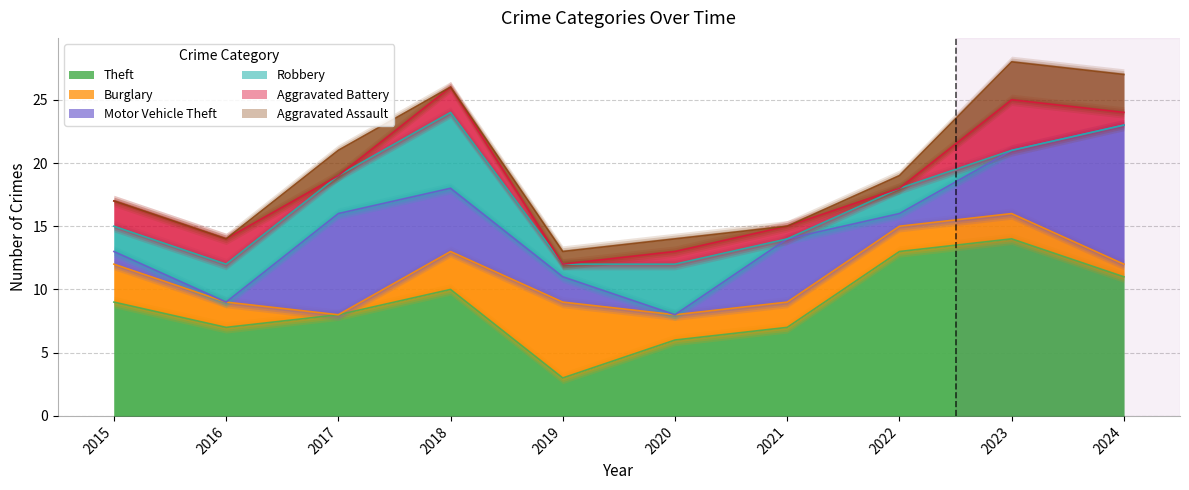

What are all the series names shown in the legend?

Theft, Burglary, Motor Vehicle Theft, Robbery, Aggravated Battery, Aggravated Assault